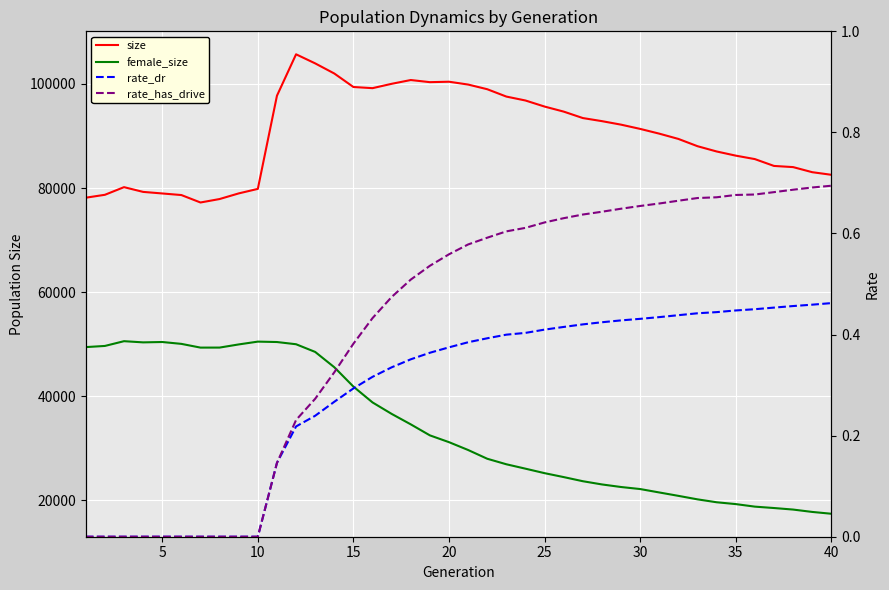

Is it true that size equals 29480.1 at 20?

False